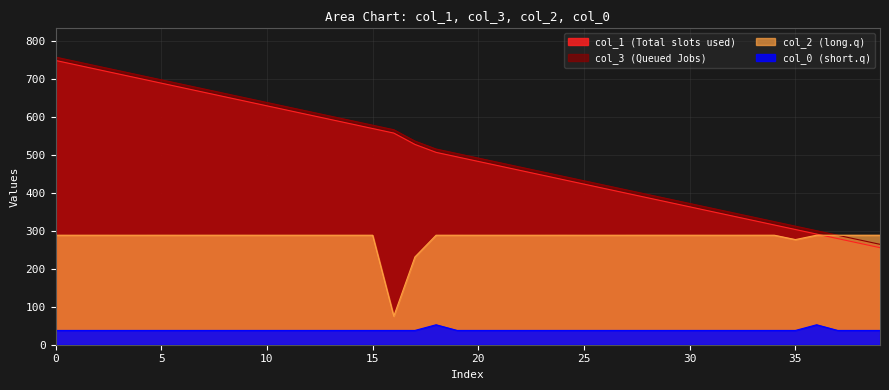

How many lines are shown in the chart?

4